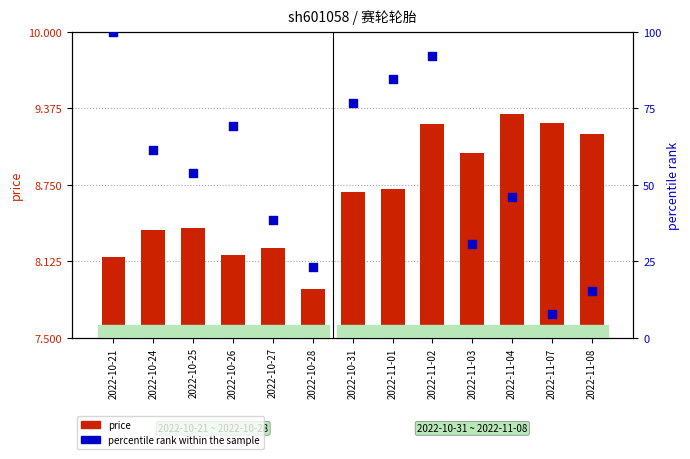

At which category is the sum across all series the highest?

2022-10-21